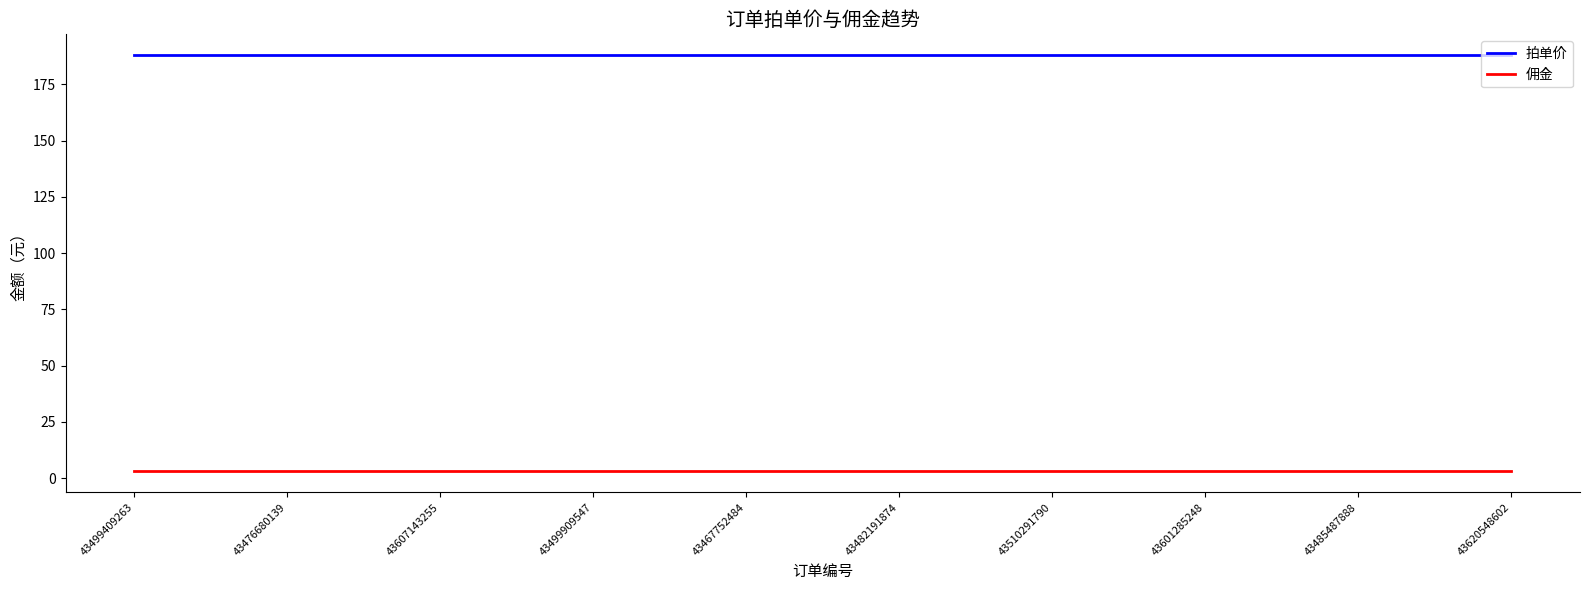

What is the greatest value displayed?

188